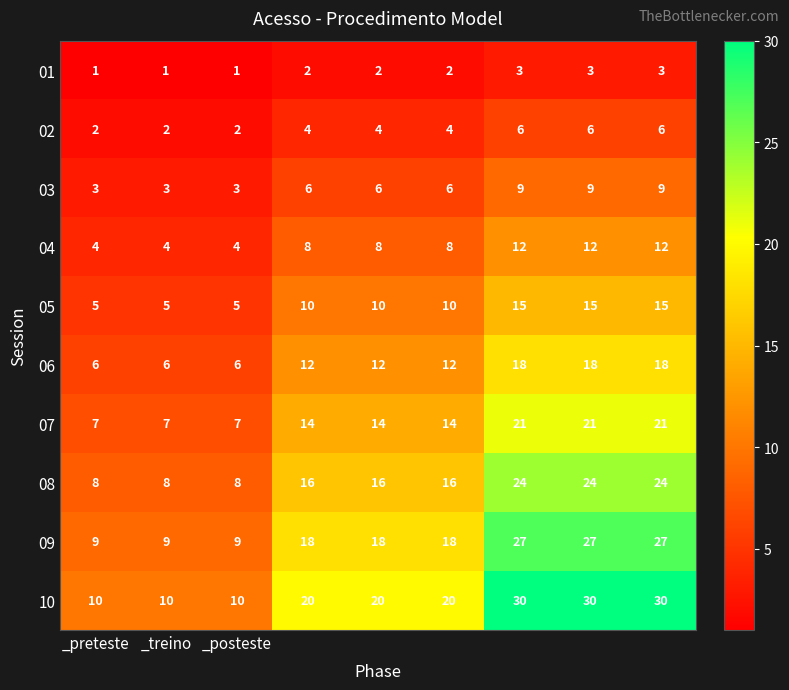

Which series has the widest spread of values?

10